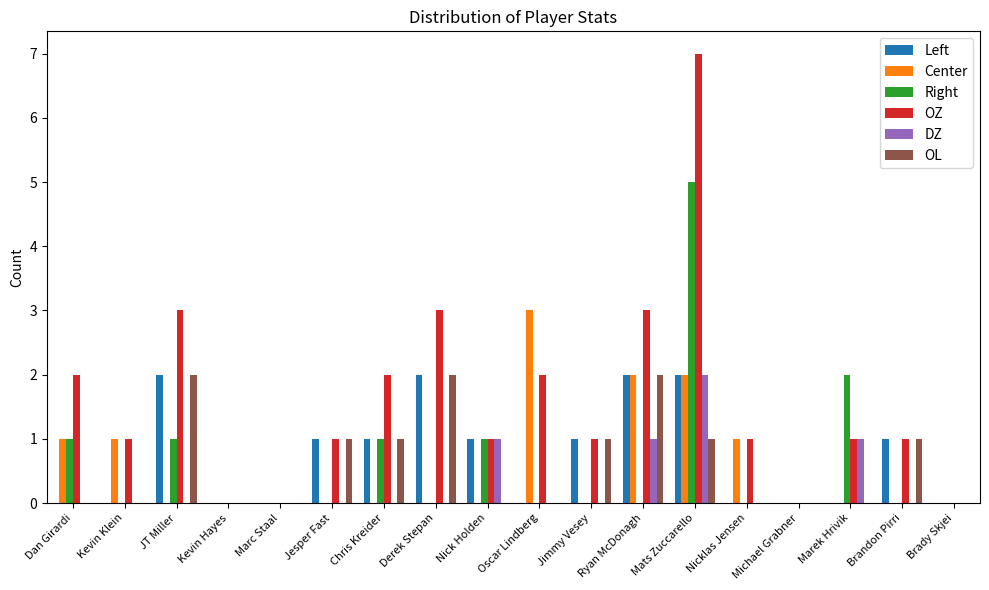

How many groups of bars are there?

18